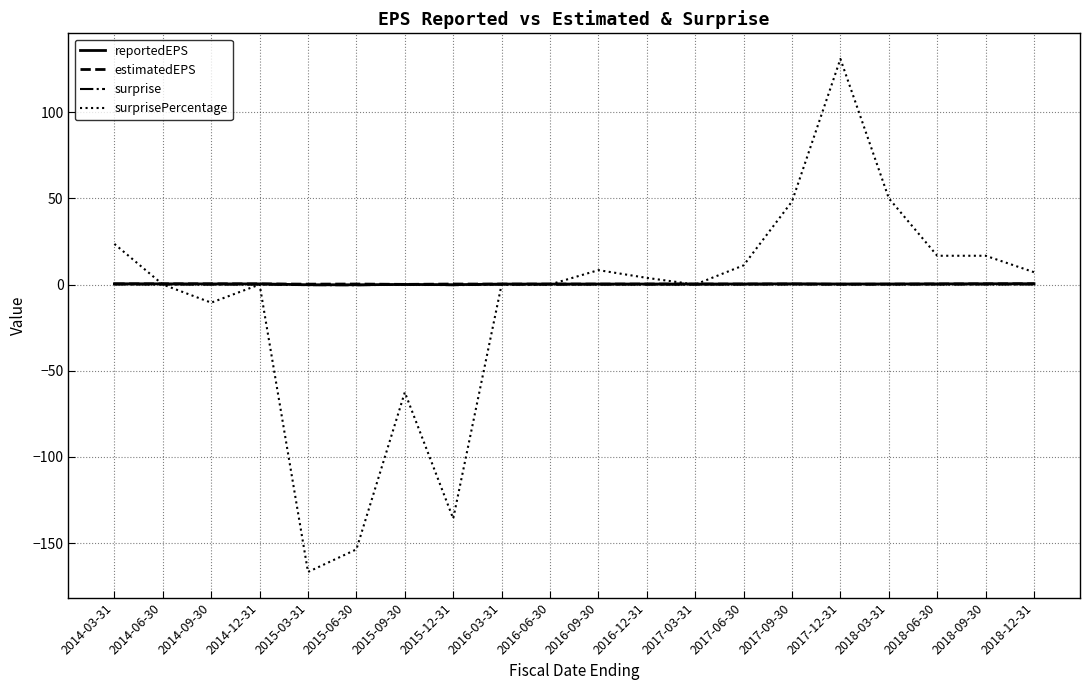

Is the value of surprisePercentage at 2015-12-31 greater than the value of reportedEPS at 2015-09-30?

No